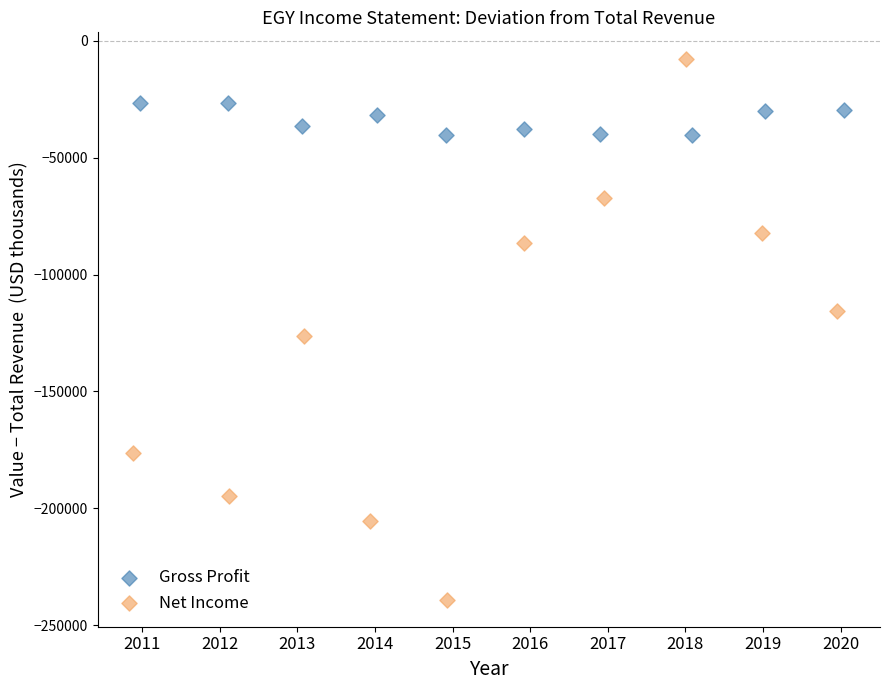

Which series has the largest Y range (max minus min)?

Net Income